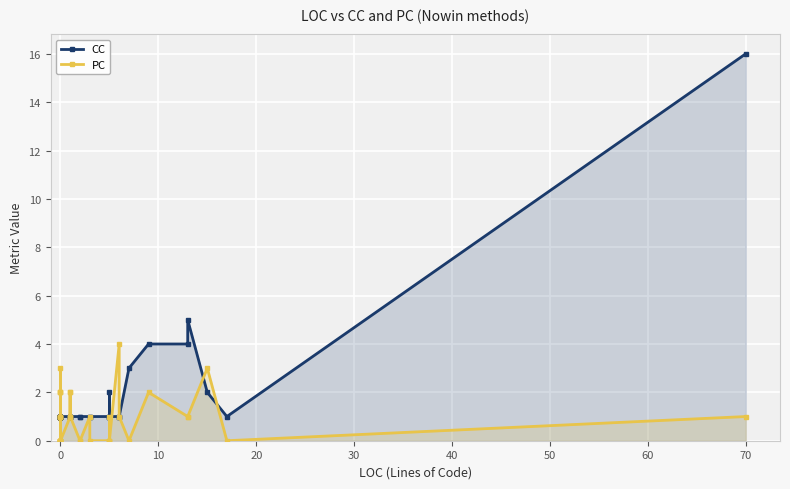

How many values in the PC series are below 1?

17